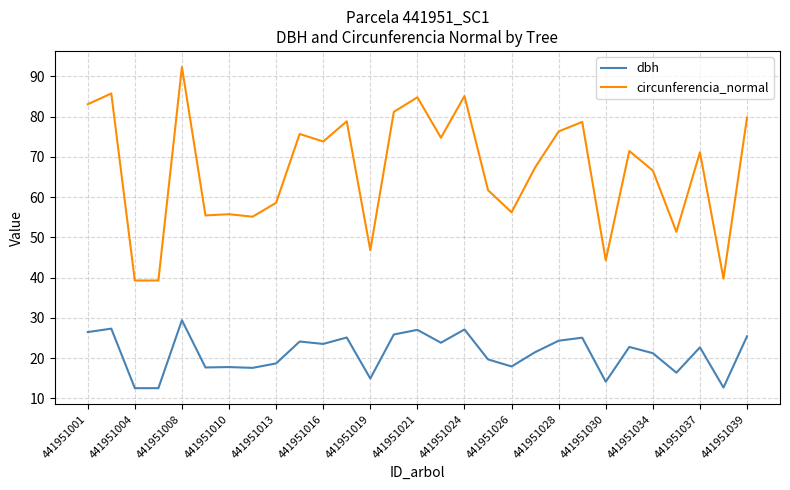

How many values in the dbh series are below 22?

14